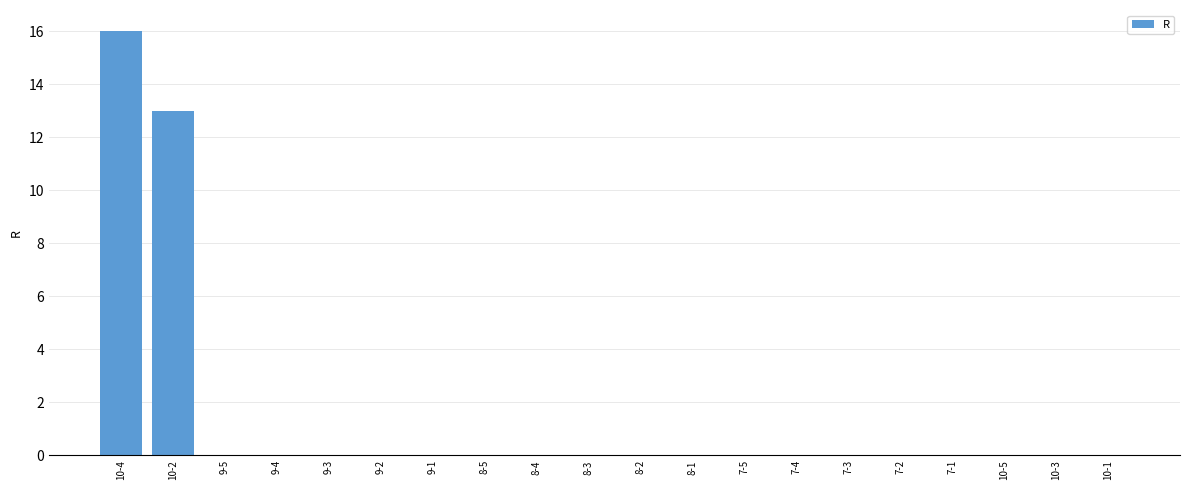

Is it true that the value at 9-1 is 0?

True